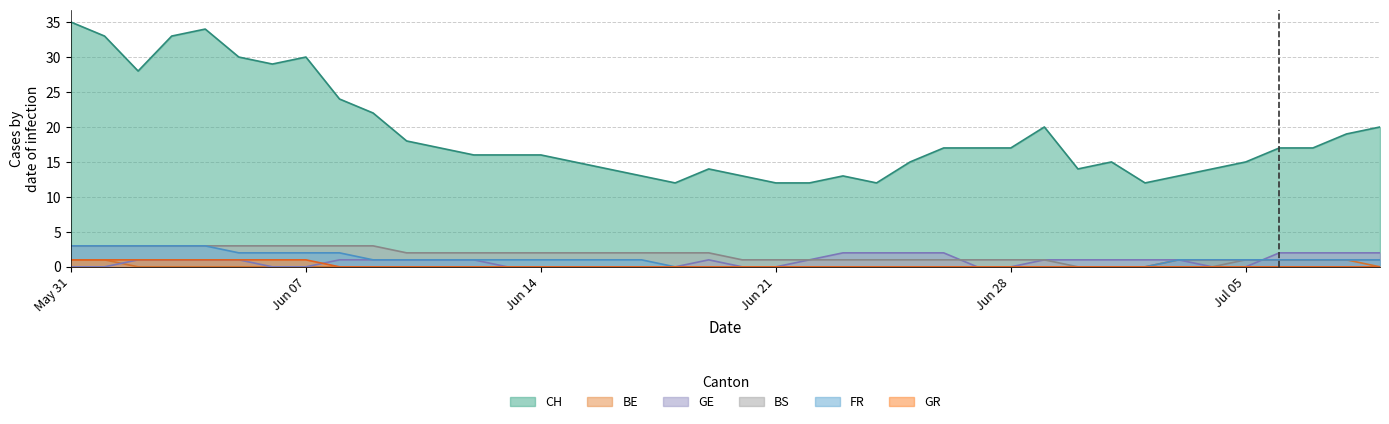

True or false: CH and FR cross at least once.

False